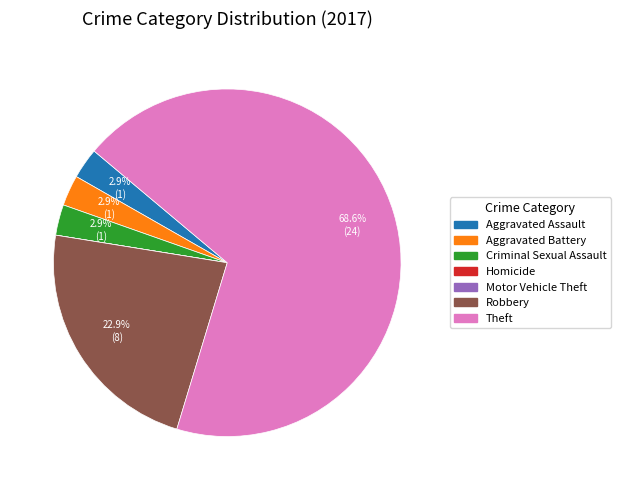

Does any single category account for the majority?

Yes